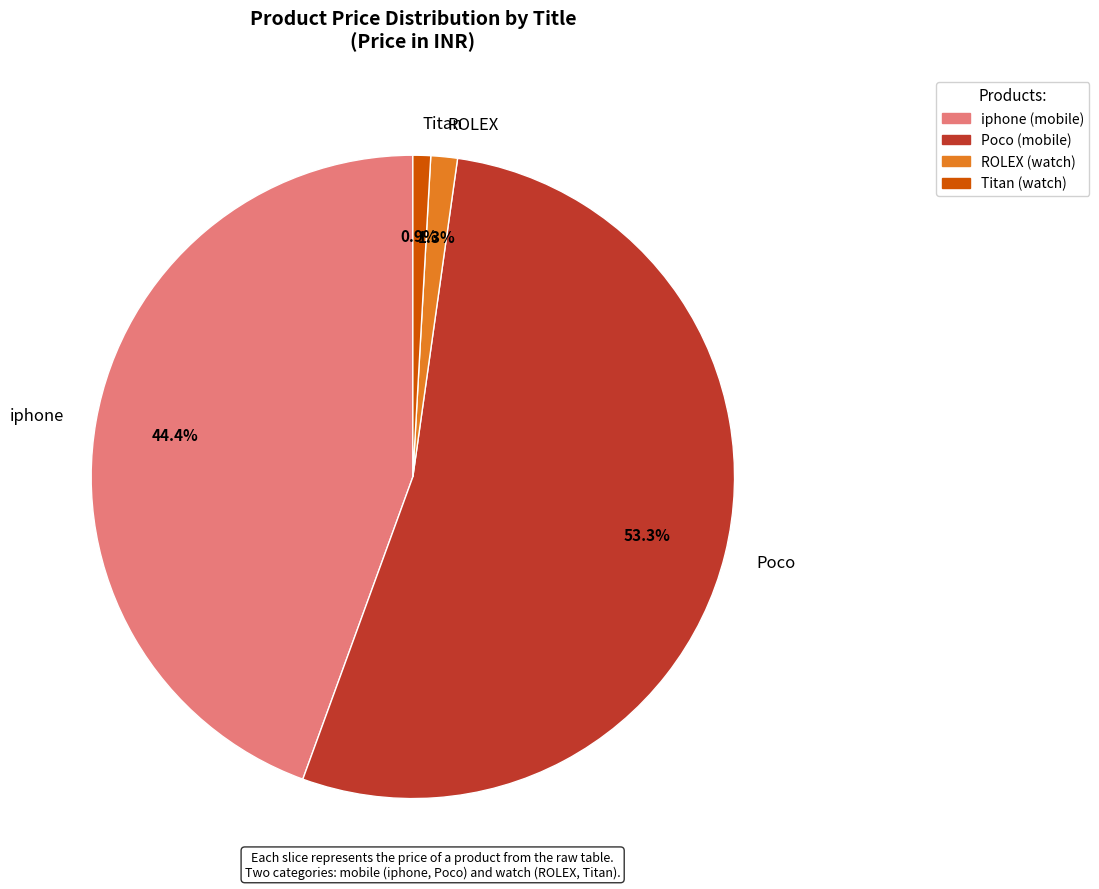

What percentage is the iphone slice, to the nearest percent?

44%